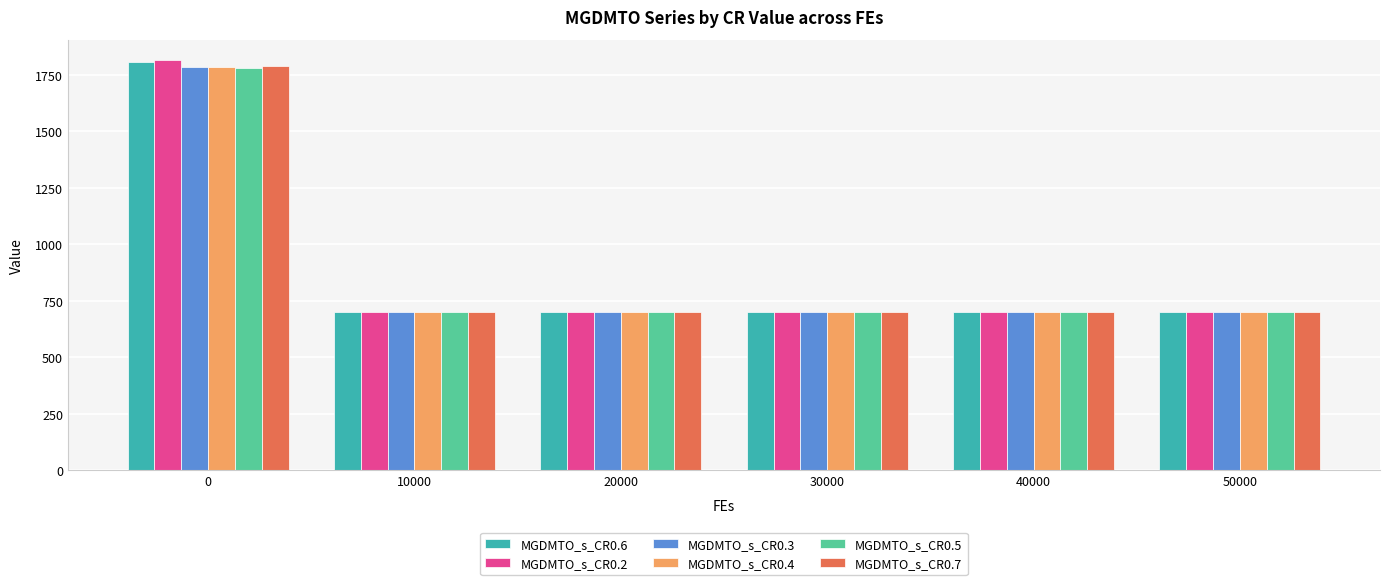

What is the approximate value of MGDMTO_s_CR0.5 at 50000?

700.0